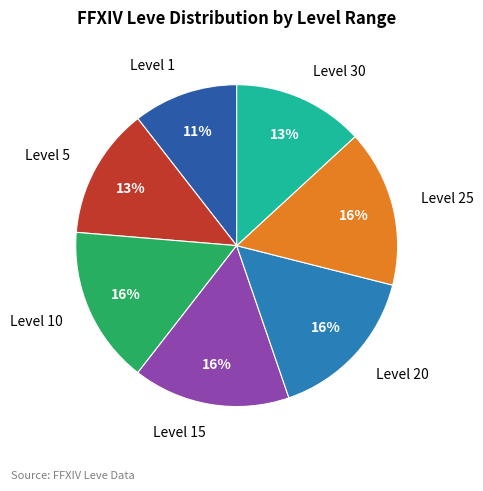

The Level 25 slice represents 3% of the pie. True or false?

False